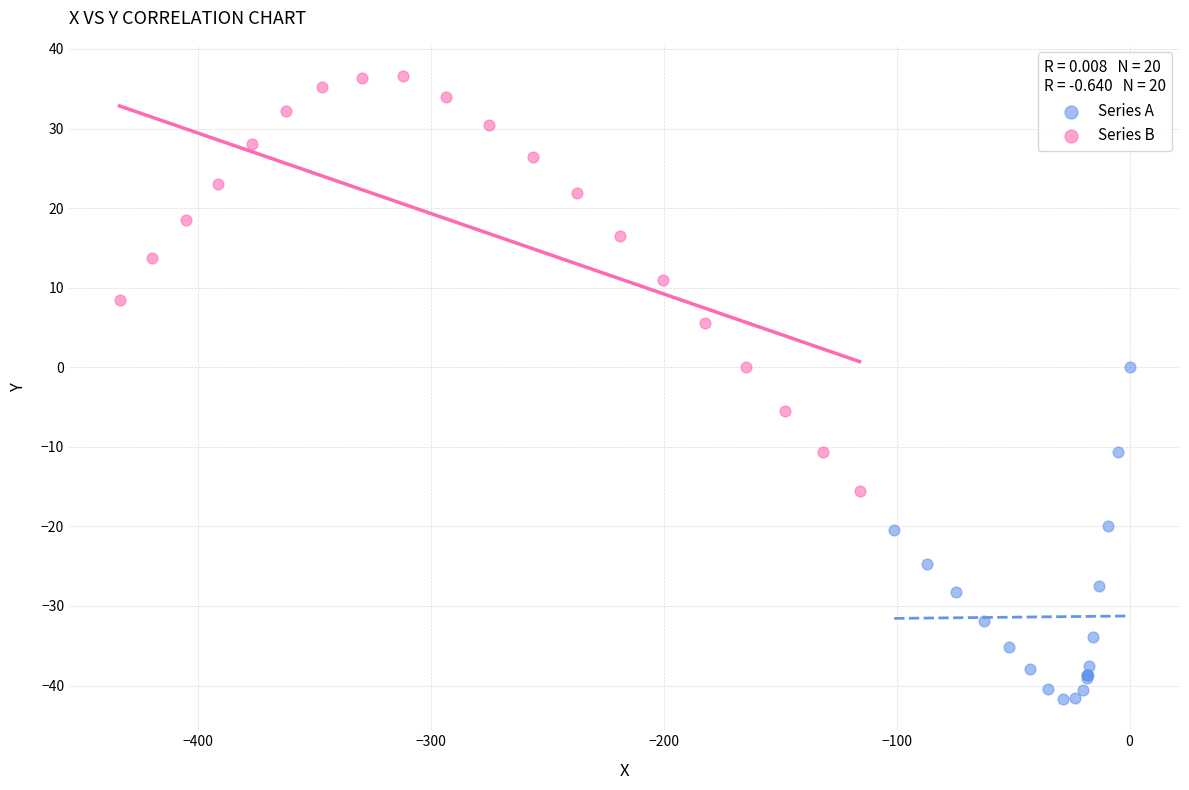

Which series has the largest Y range (max minus min)?

Series B